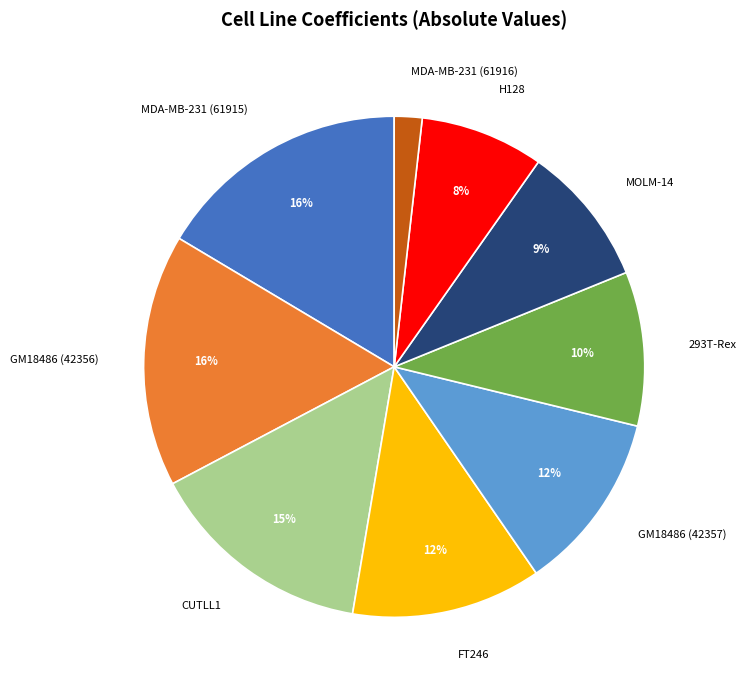

To the nearest percent, what is the combined percentage of 293T-Rex and CUTLL1?

25%